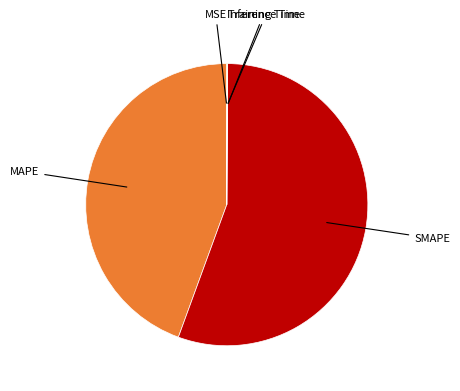

What is the largest slice in the pie chart?

SMAPE